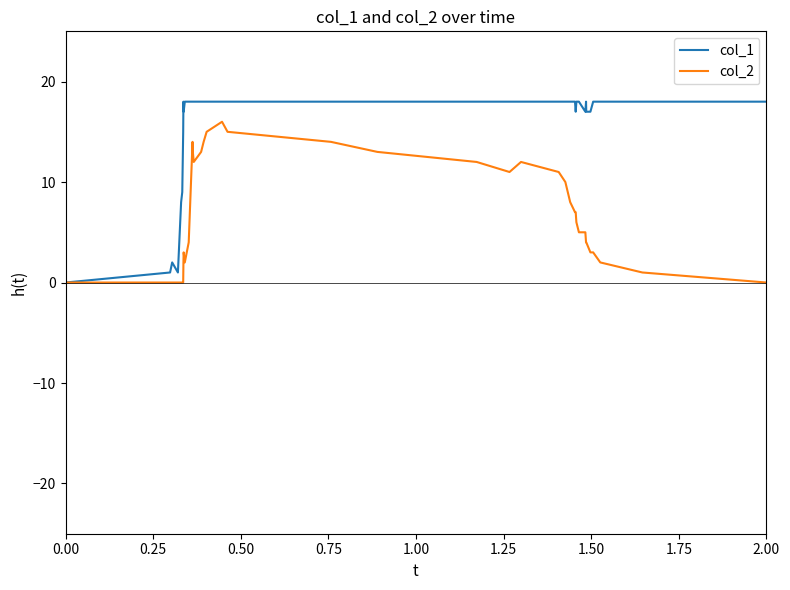

Rank the series by their average value, from lowest to highest.

col_2, col_1